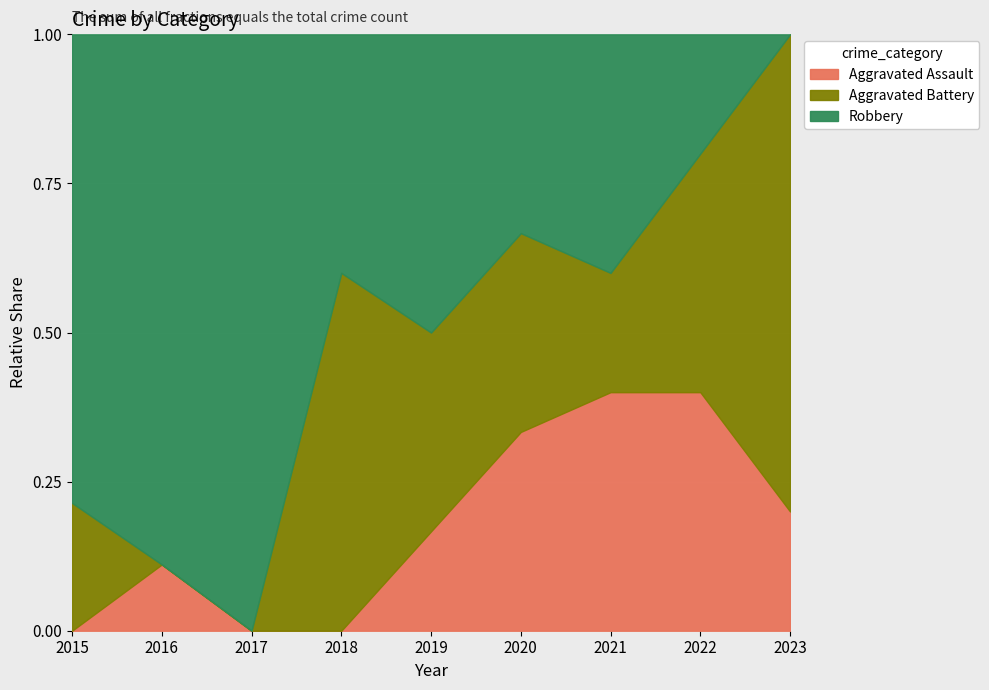

What is the difference between the highest and lowest values at 2023?

4